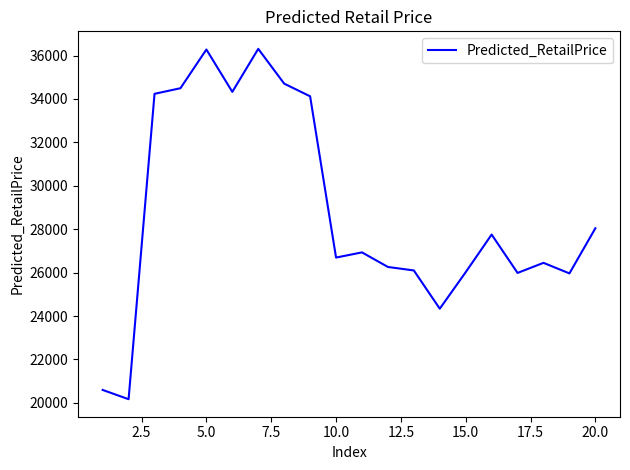

What is the smallest value displayed?

20166.6